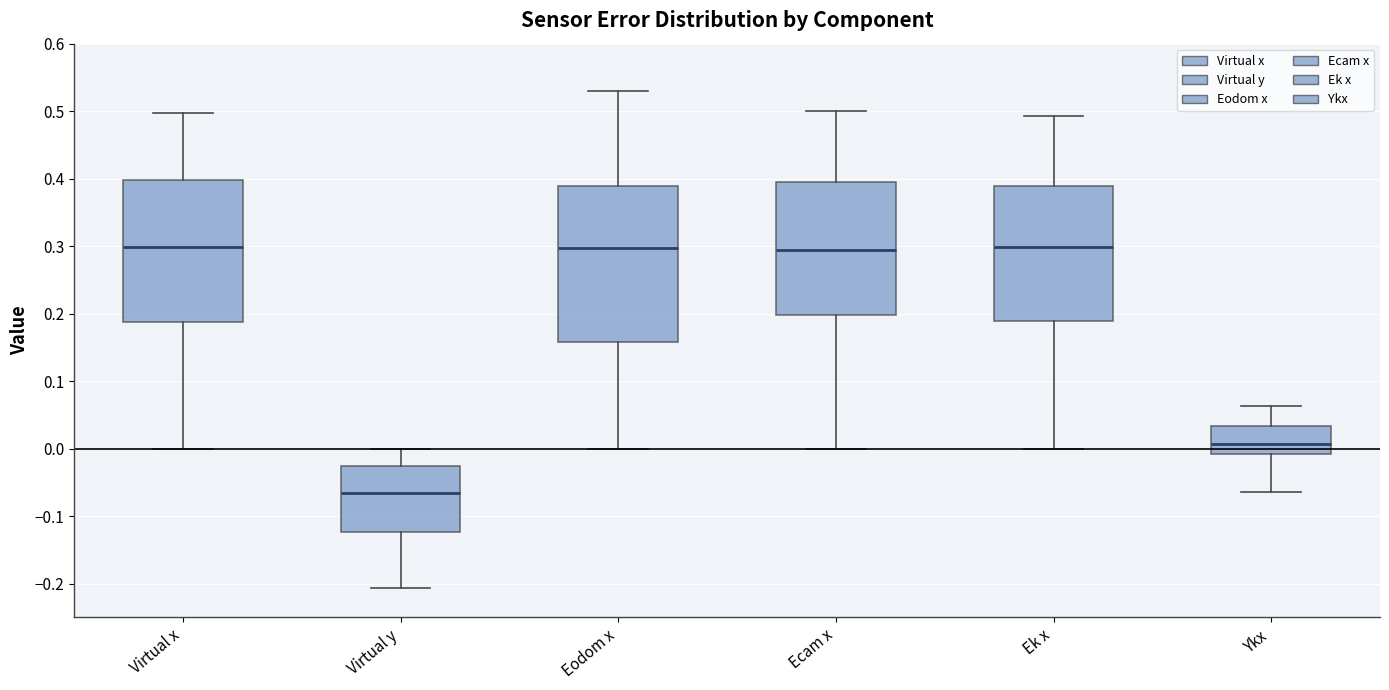

Comparing the boxes themselves (not the whiskers), which one is the tallest?

Eodom x